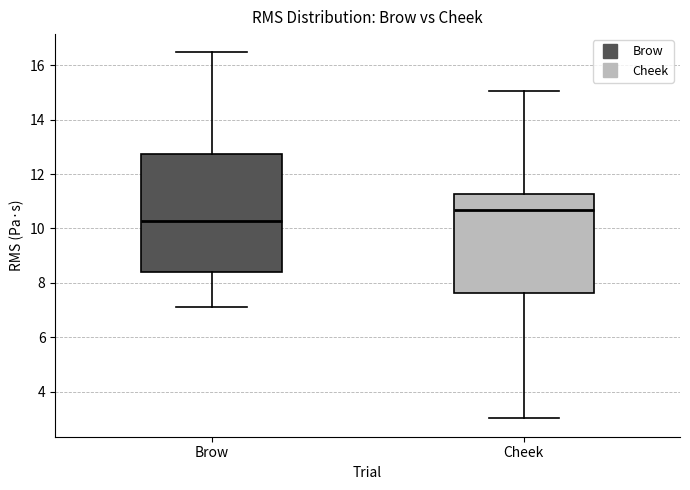

Where does the lower whisker of the box for Cheek end on the y-axis? The values are not printed on the chart, so give them approximately, as read against the axis.

3.0